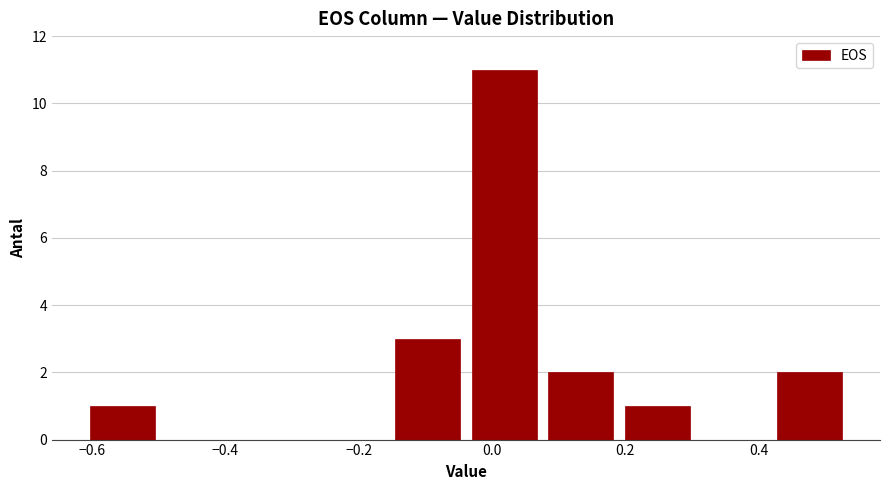

Reading left to right, list every bar in this chart as the range it spans on the x-axis followed by its height. Neither the bar edges nor the heights are printed on the chart, so give them approximately, as read against the axes.

-0.62 to -0.50: 1
-0.50 to -0.38: 0
-0.38 to -0.26: 0
-0.26 to -0.16: 0
-0.16 to -0.04: 3
-0.04 to 0.08: 11
0.08 to 0.20: 2
0.20 to 0.30: 1
0.30 to 0.42: 0
0.42 to 0.54: 2